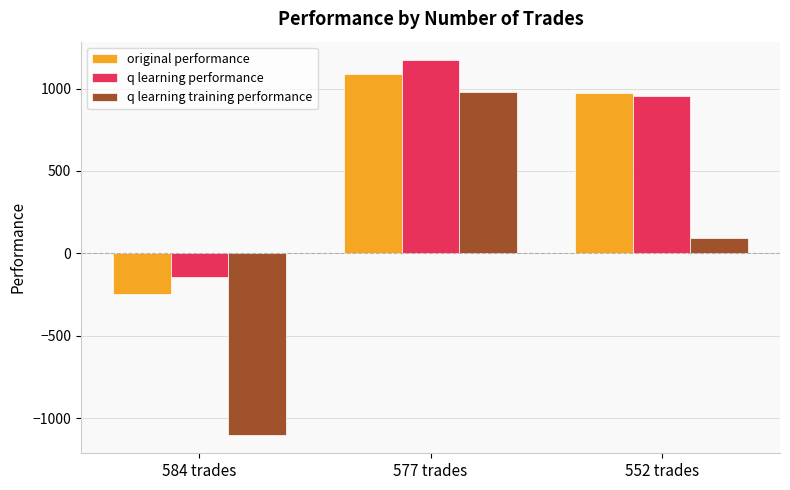

Which series changed the most between 584 trades and 577 trades?

q learning training performance